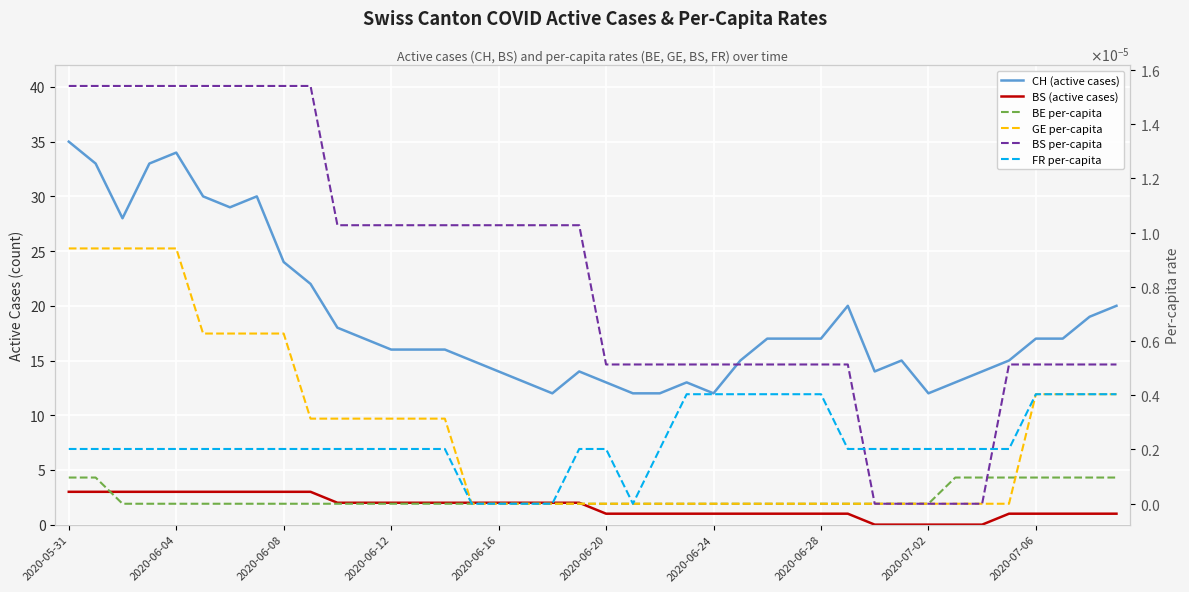

Rank the series at 26 from highest to lowest value.

CH, BS, BS_pc, FR_pc, BE_pc, GE_pc